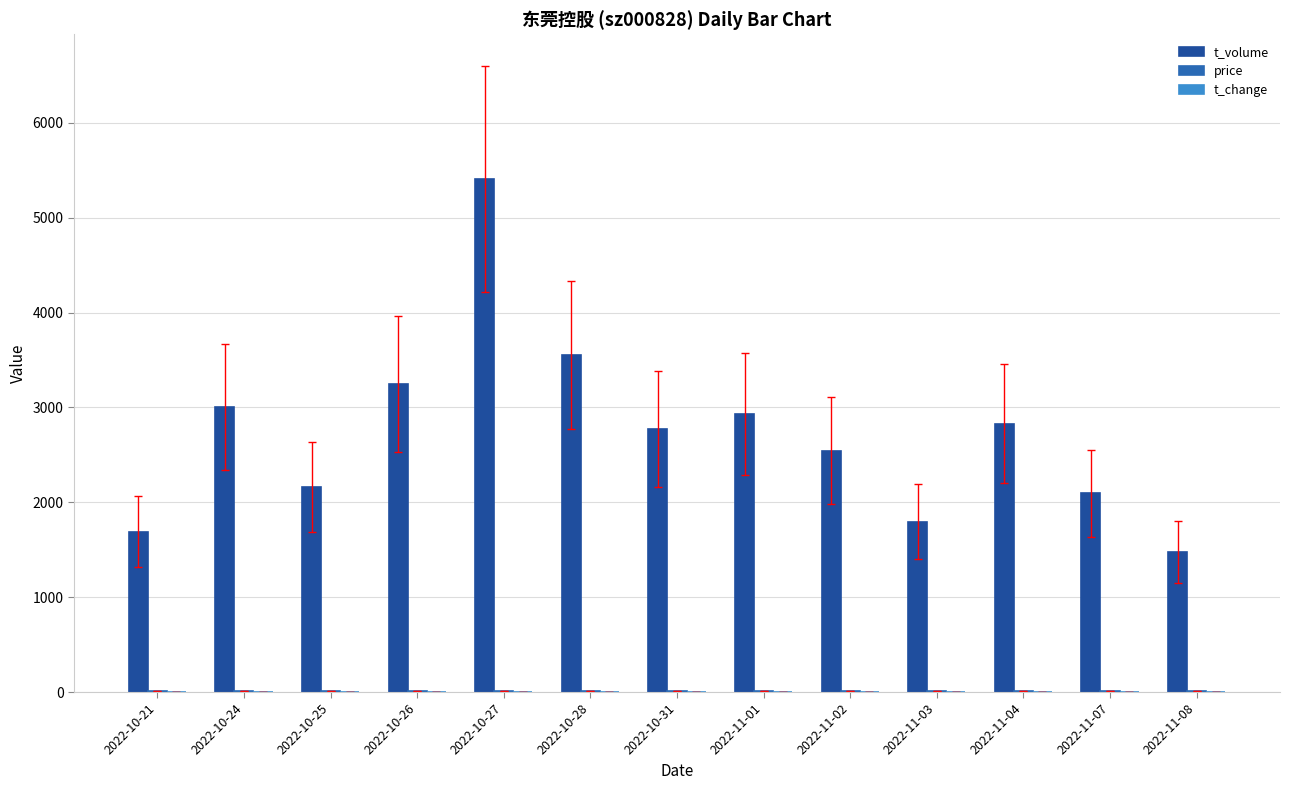

What is the total value across all series at 2022-11-07?

2104.5